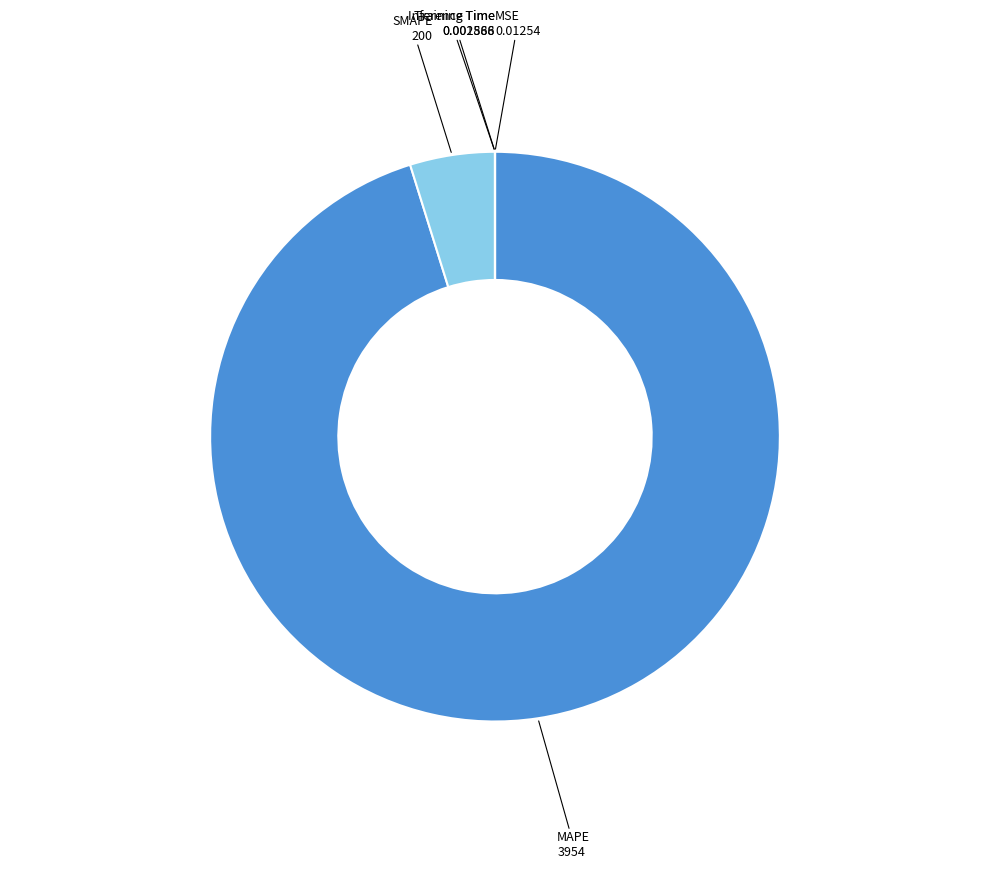

Is it true that SMAPE is 5% of the pie?

True